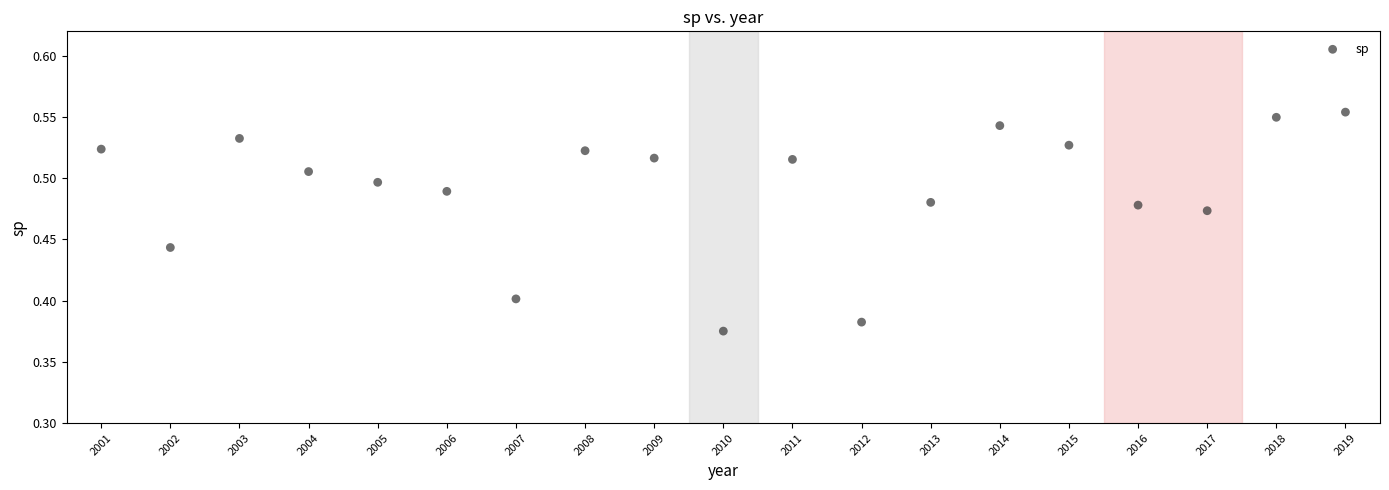

What is the range of X values (max minus min)?

18.0